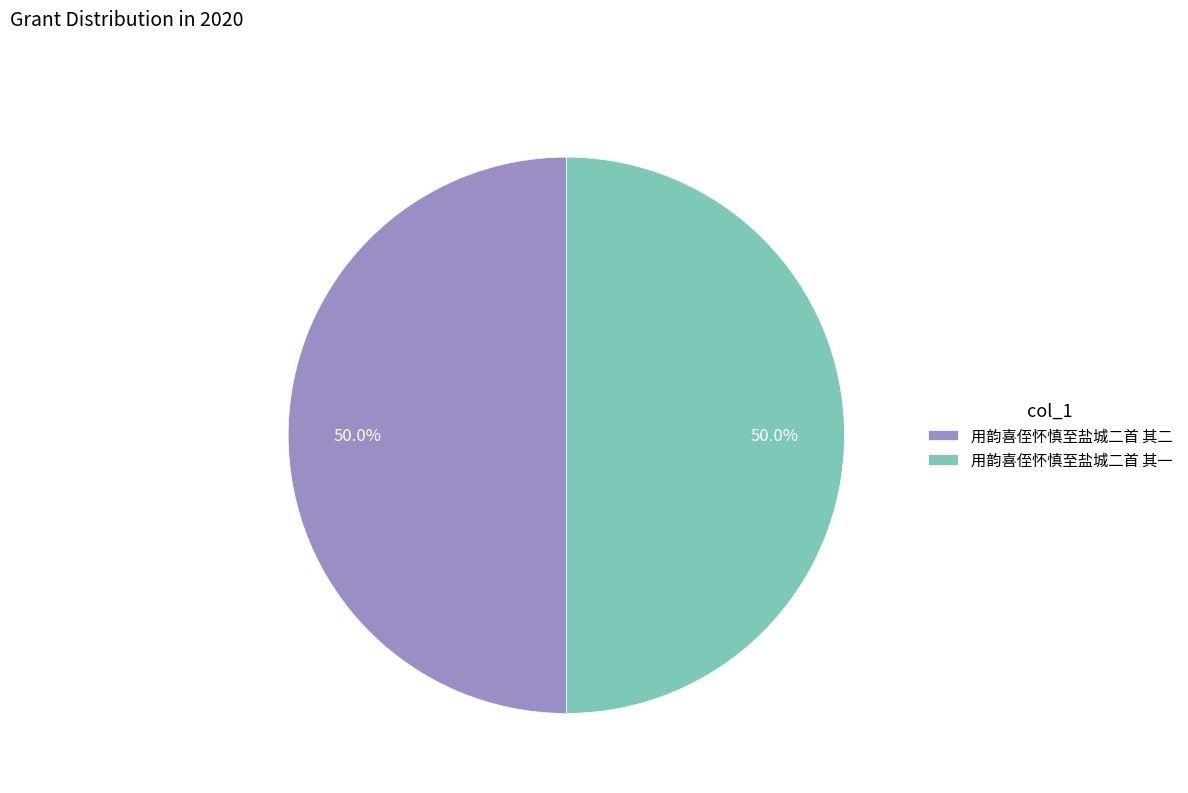

To the nearest percent, what percentage of the pie is 用韵喜侄怀慎至盐城二首 其二?

50%